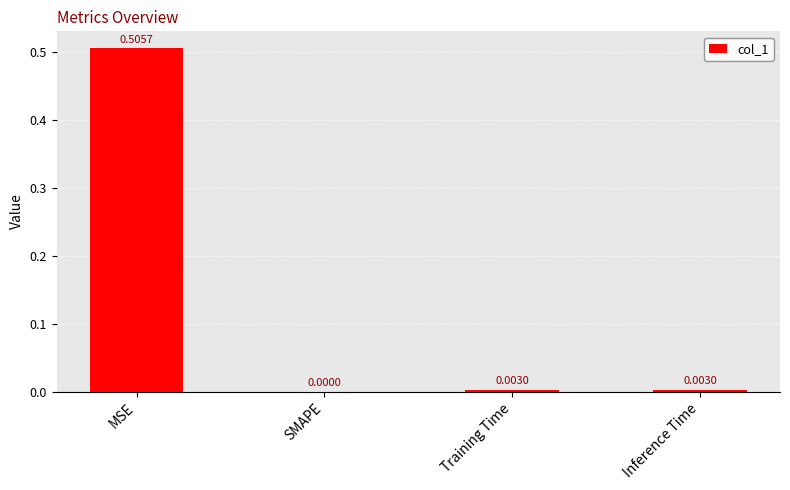

The value at SMAPE is -0.2. True or false?

False